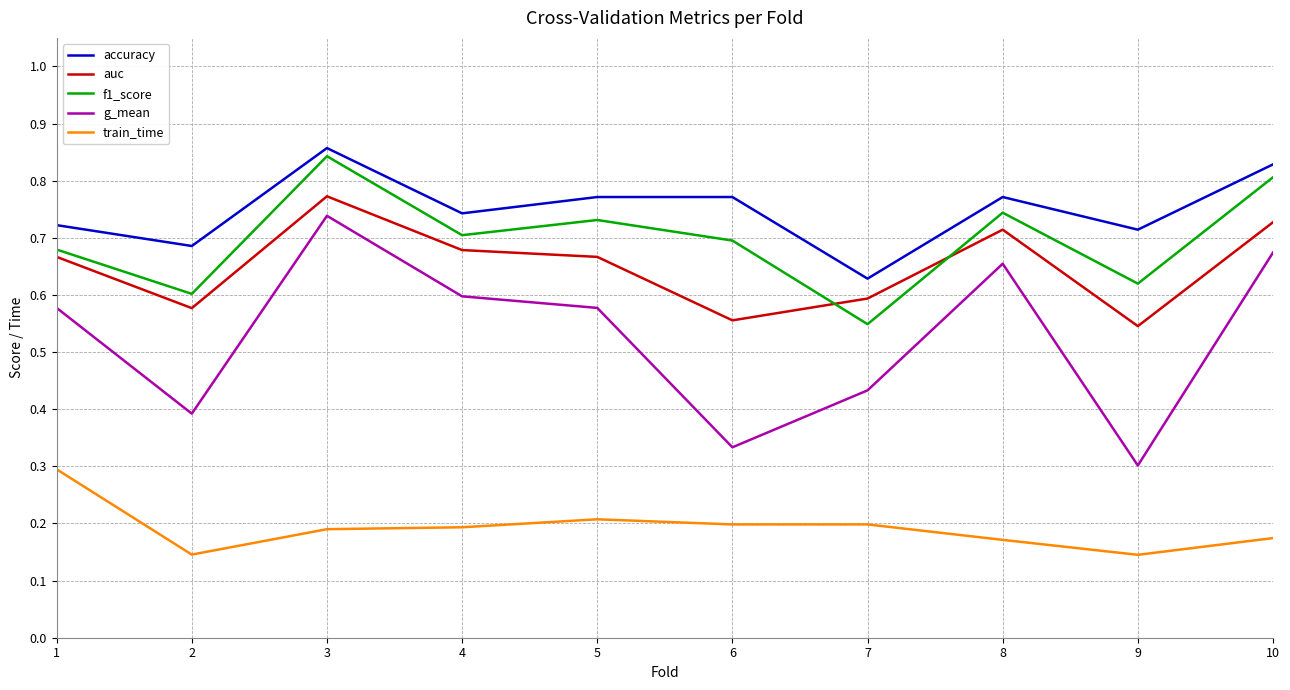

At which label does auc reach its minimum?

9